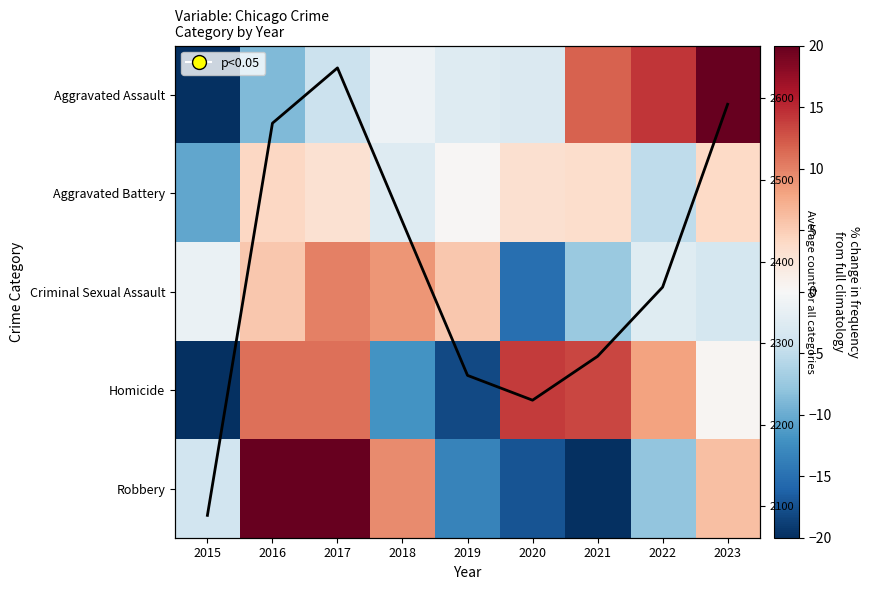

Count the number of data series in this chart.

6